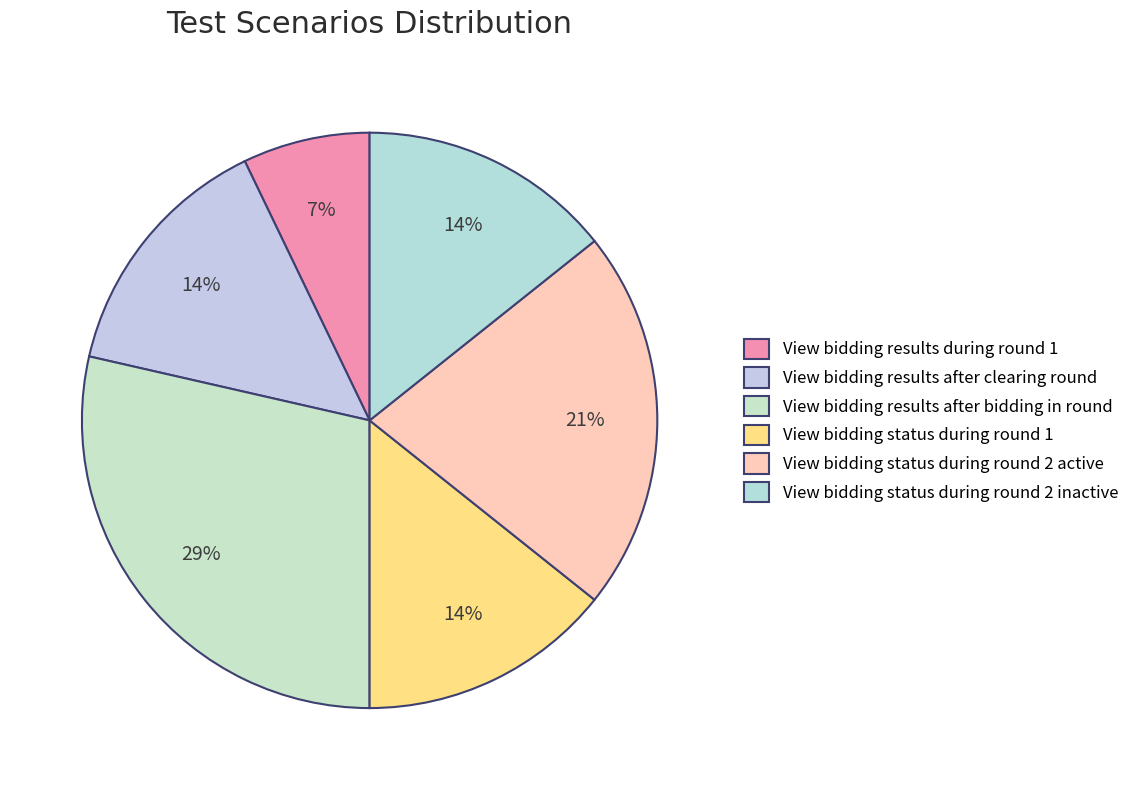

Combined, do View bidding results after bidding in round and View bidding status during round 1 account for over 50%?

No